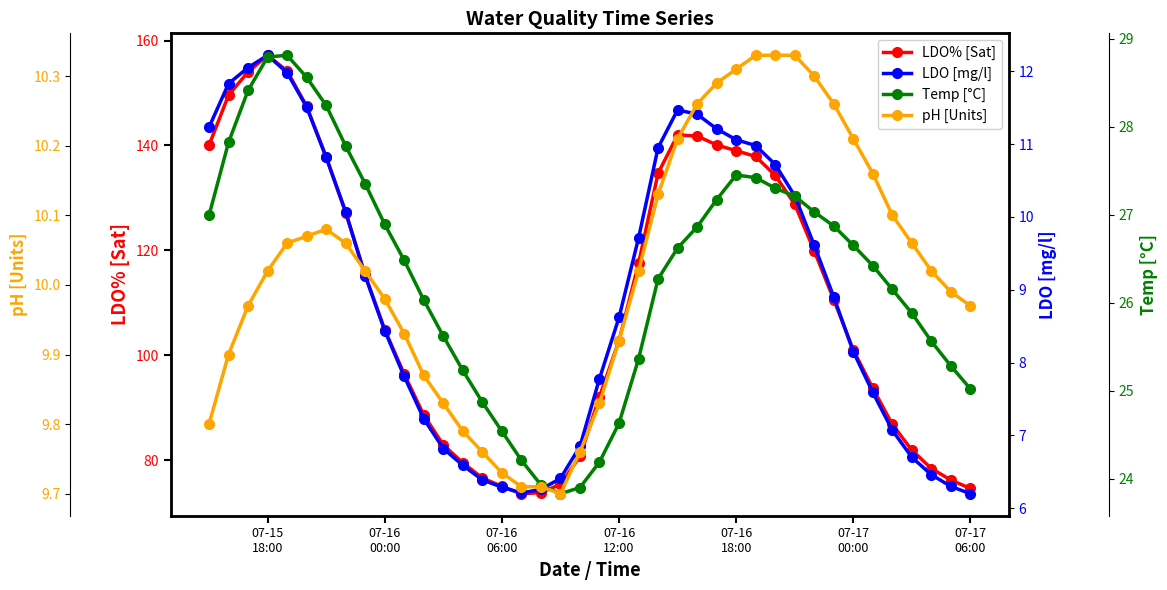

True or false: LDO% [Sat] and LDO [mg/l] cross at least once.

False